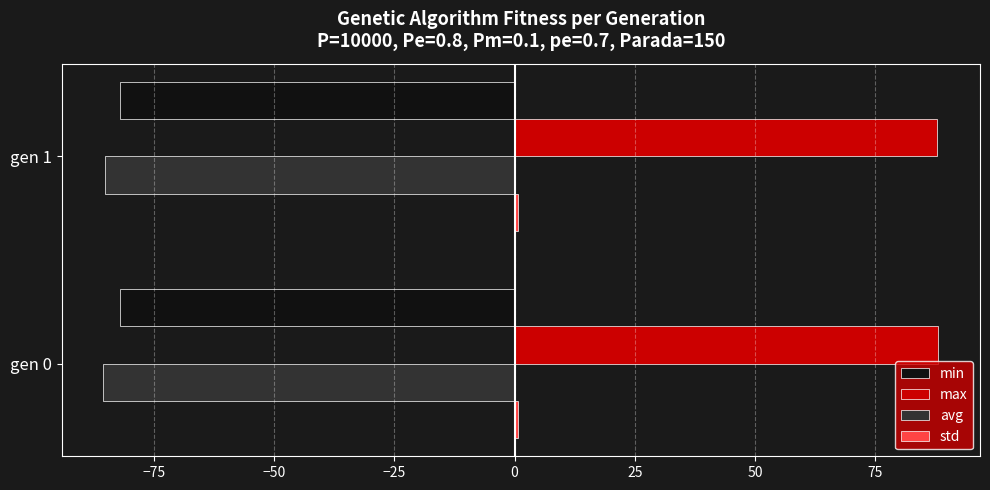

What is the average value of the max series?

88.0